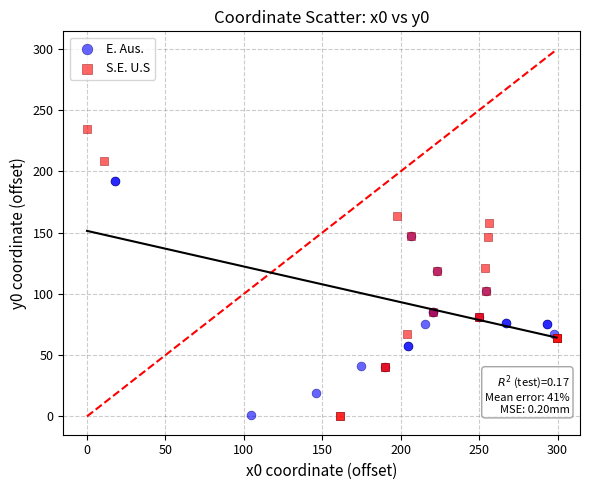

Which series has the largest Y range (max minus min)?

S.E. U.S